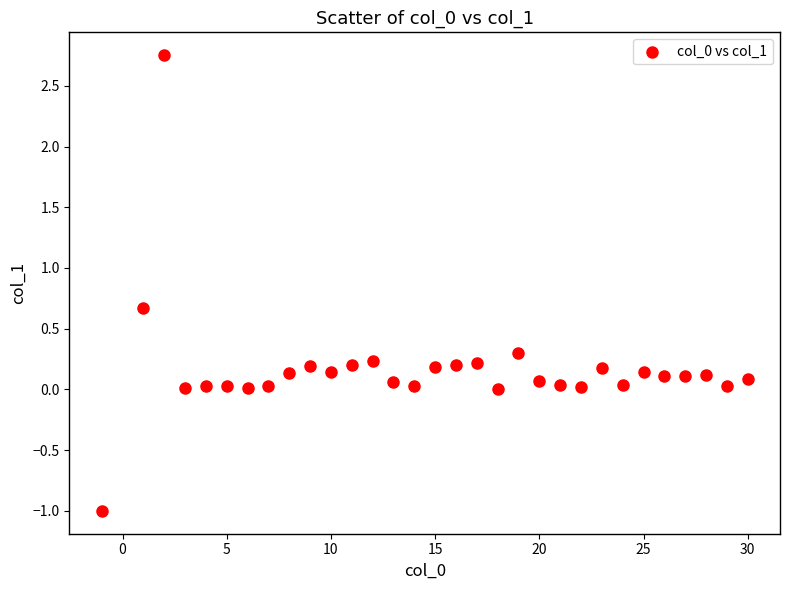

What is the range of Y values (max minus min)?

3.8